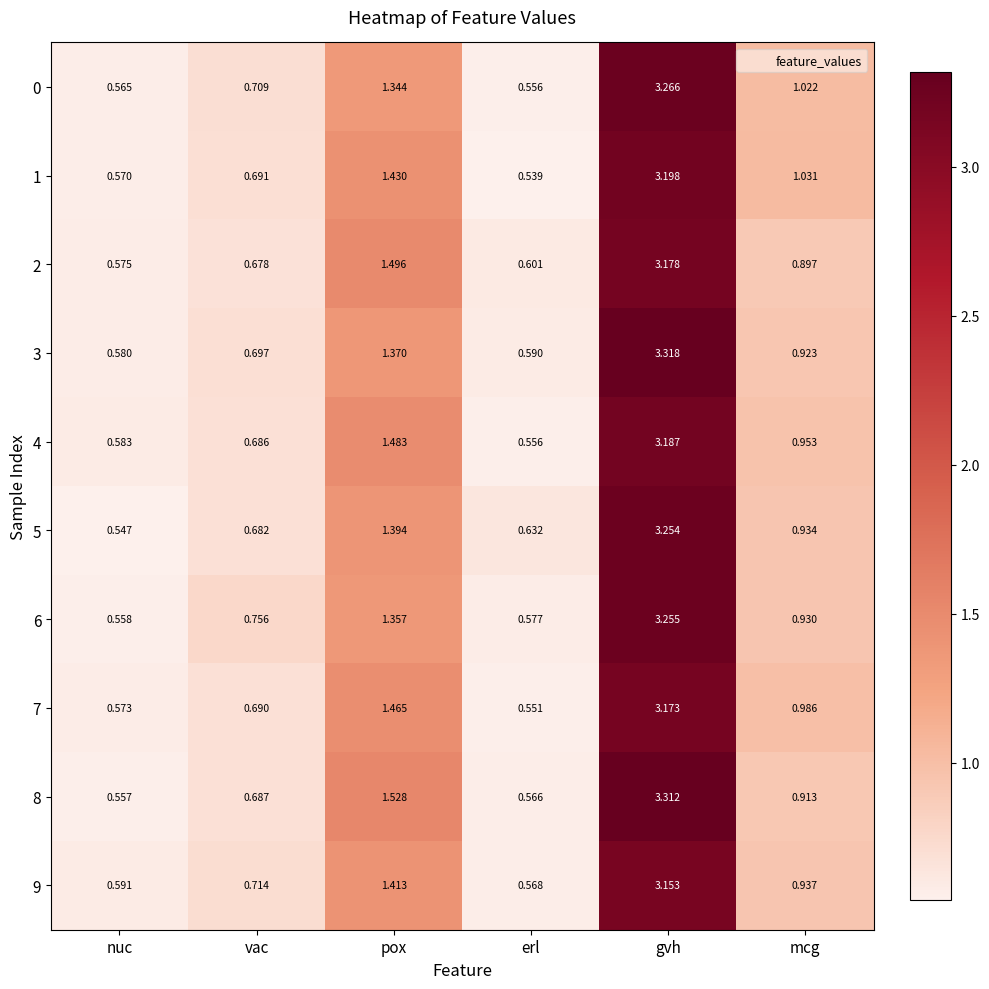

At which category is the sum across all series the highest?

gvh